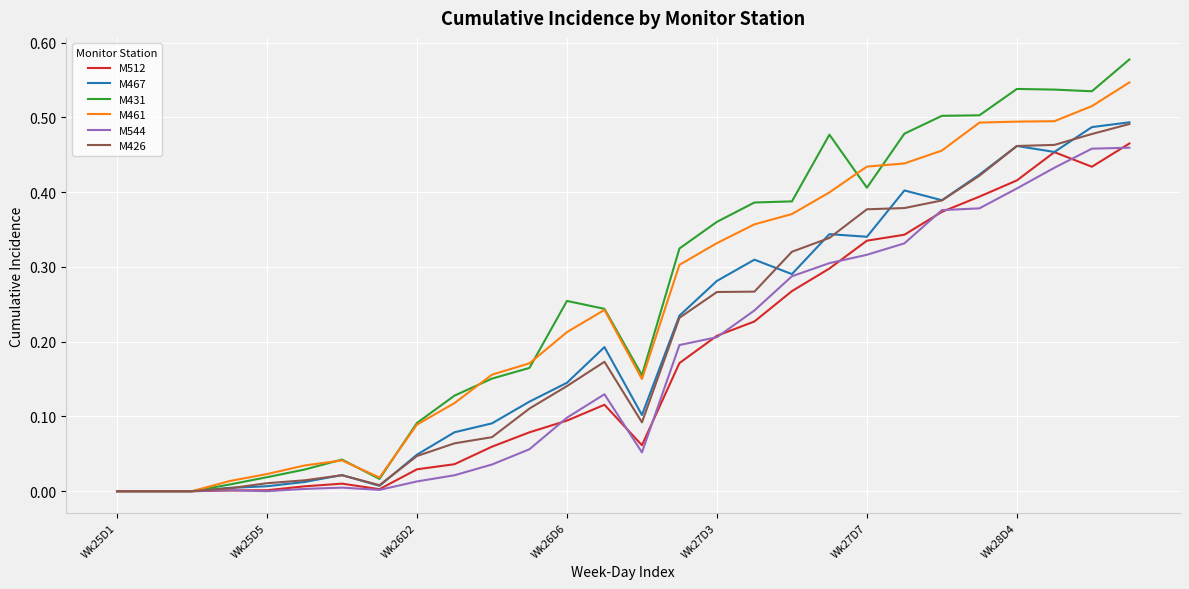

Which series has the largest range (max minus min)?

M431